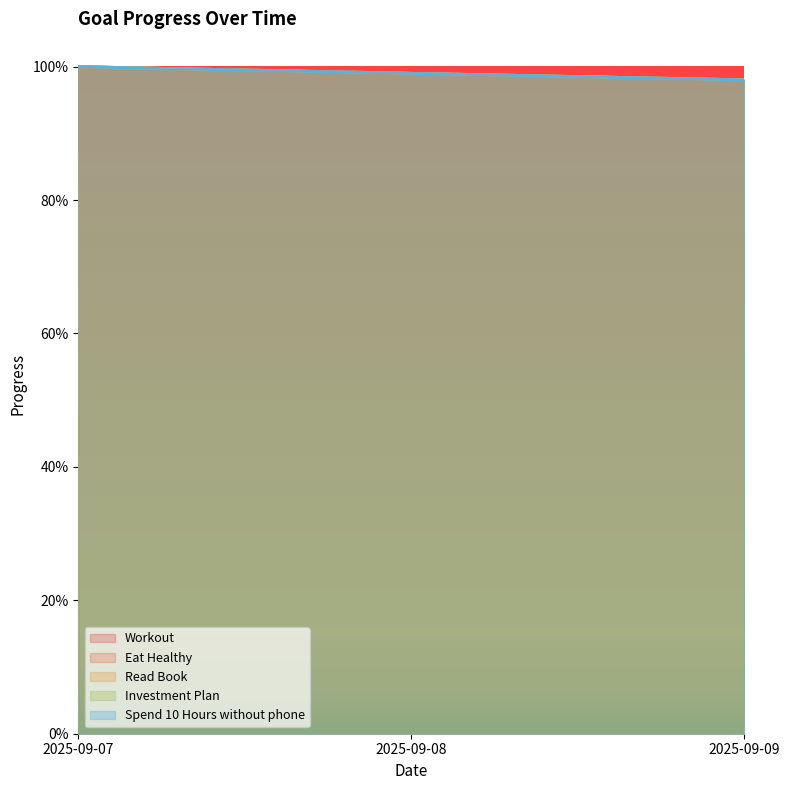

Reading left to right, extract all data points from this chart.

Workout: 2025-09-07=1.0	2025-09-08=1.0	2025-09-09=1.0
Eat Healthy: 2025-09-07=1.0	2025-09-08=1.0	2025-09-09=1.0
Read Book: 2025-09-07=1.0	2025-09-08=1.0	2025-09-09=1.0
Investment Plan: 2025-09-07=1.0	2025-09-08=1.0	2025-09-09=1.0
Spend 10 Hours without phone: 2025-09-07=1.0	2025-09-08=1.0	2025-09-09=1.0